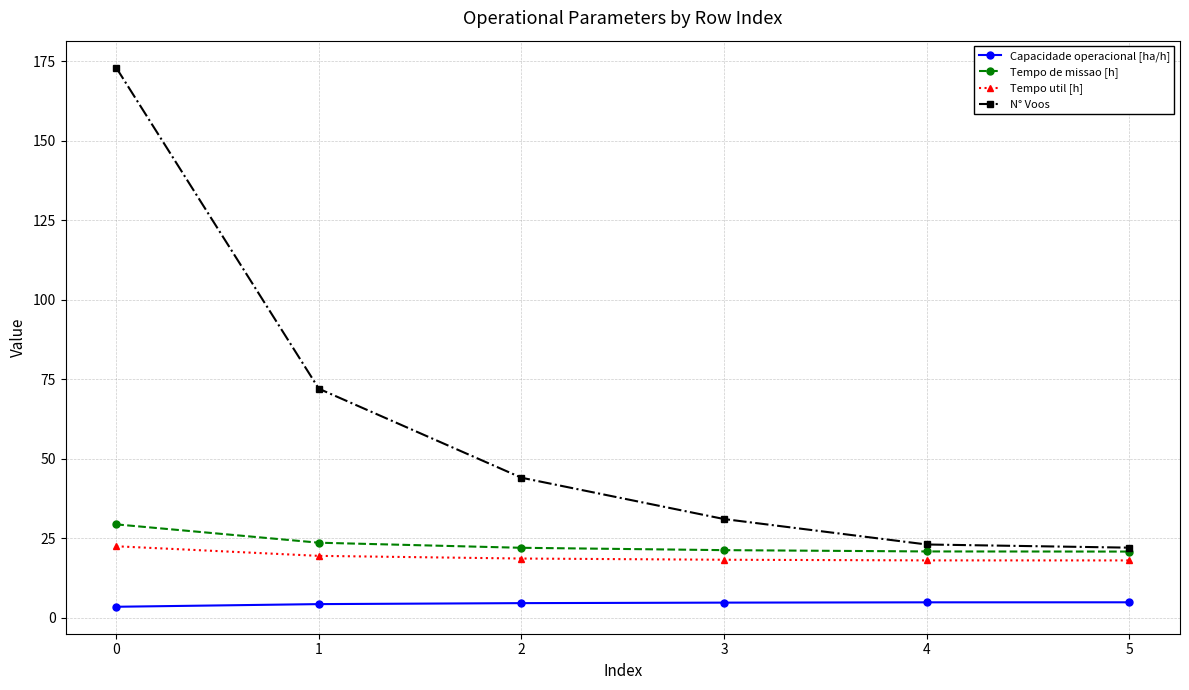

How many lines are shown in the chart?

4